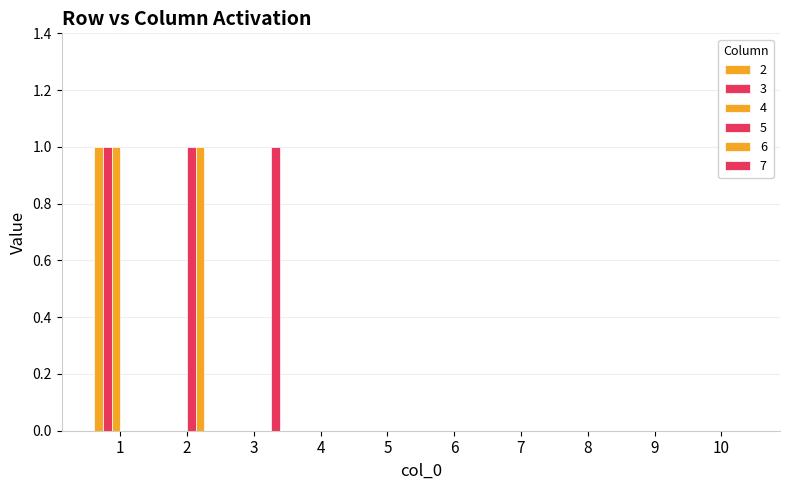

Which has a higher value, 7 or 9?

7